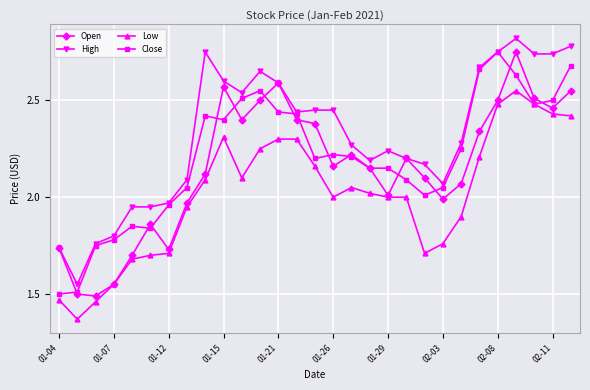

True or false: Open has more than 0 interior local peaks.

True